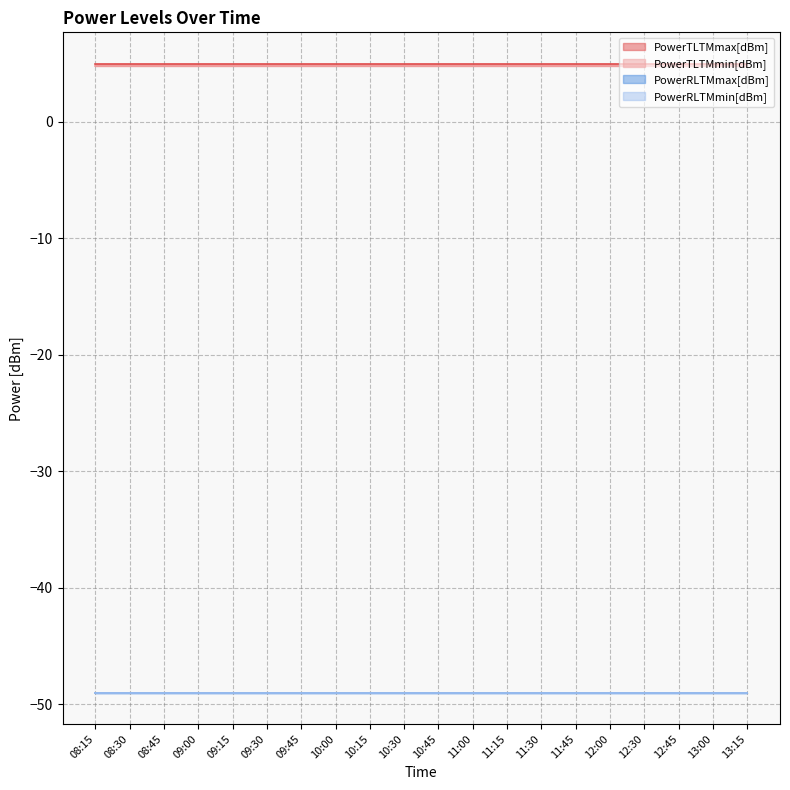

Reading left to right, transcribe all the data shown in this chart.

PowerTLTMmax[dBm]: 08:15=5.0	08:30=5.0	08:45=5.0	09:00=5.0	09:15=5.0	09:30=5.0	09:45=5.0	10:00=5.0	10:15=5.0	10:30=5.0	10:45=5.0	11:00=5.0	11:15=5.0	11:30=5.0	11:45=5.0	12:00=5.0	12:30=5.0	12:45=5.0	13:00=5.0	13:15=5.0
PowerTLTMmin[dBm]: 08:15=4.8	08:30=4.8	08:45=4.8	09:00=4.8	09:15=4.8	09:30=4.8	09:45=4.8	10:00=4.8	10:15=4.8	10:30=4.8	10:45=4.8	11:00=4.8	11:15=4.8	11:30=4.8	11:45=4.8	12:00=4.8	12:30=4.8	12:45=4.8	13:00=4.8	13:15=4.8
PowerRLTMmax[dBm]: 08:15=-49.0	08:30=-49.0	08:45=-49.0	09:00=-49.0	09:15=-49.0	09:30=-49.0	09:45=-49.0	10:00=-49.0	10:15=-49.0	10:30=-49.0	10:45=-49.0	11:00=-49.0	11:15=-49.0	11:30=-49.0	11:45=-49.0	12:00=-49.0	12:30=-49.0	12:45=-49.0	13:00=-49.0	13:15=-49.0
PowerRLTMmin[dBm]: 08:15=-49.0	08:30=-49.0	08:45=-49.0	09:00=-49.0	09:15=-49.0	09:30=-49.0	09:45=-49.0	10:00=-49.0	10:15=-49.0	10:30=-49.0	10:45=-49.0	11:00=-49.0	11:15=-49.0	11:30=-49.0	11:45=-49.0	12:00=-49.0	12:30=-49.0	12:45=-49.0	13:00=-49.0	13:15=-49.0